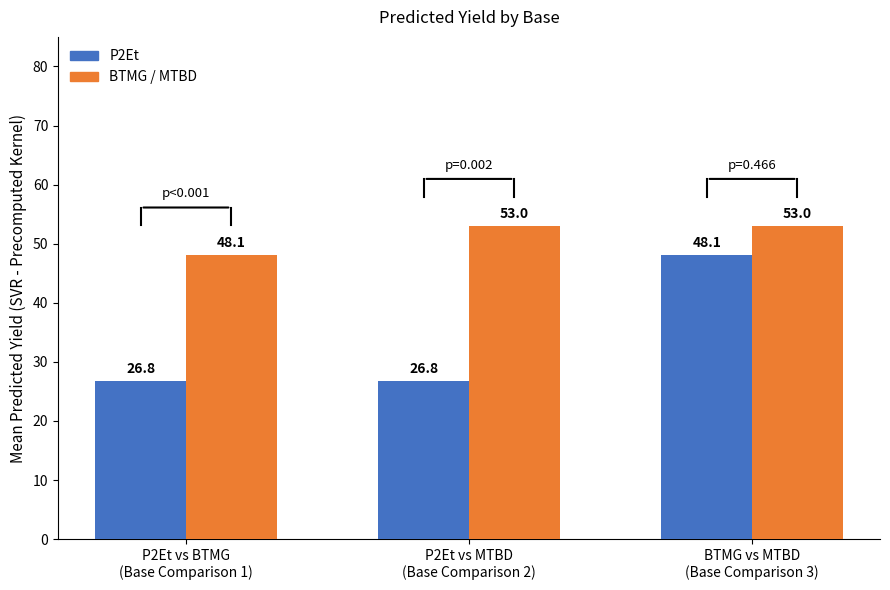

How many bars are there in each group?

2